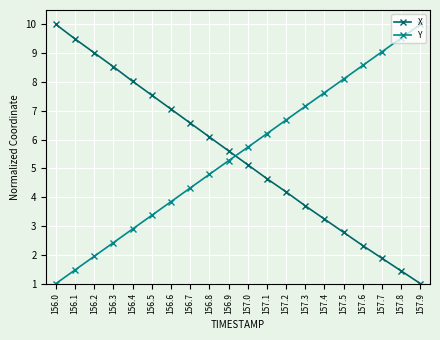

What is the value of the Y point at the 20th from the left?

10.0